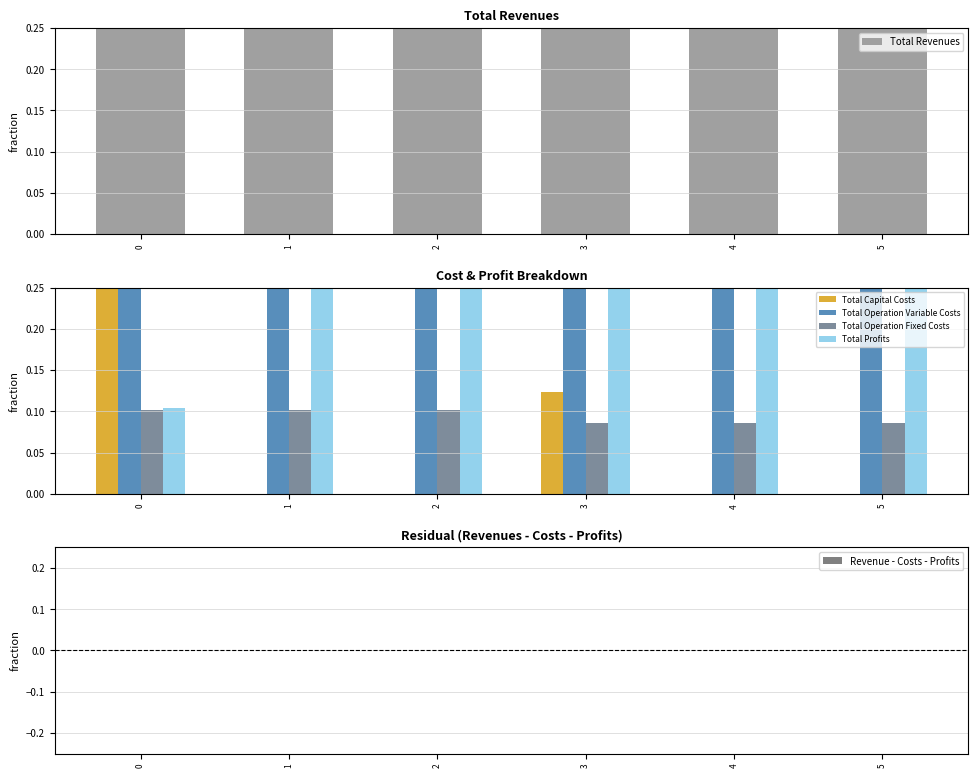

Reading left to right, transcribe all the data shown in this chart.

Total Revenues: 1.0	1.0	1.0	1.0	1.0	1.0
Total Capital Costs: 0.4	0.0	0.0	0.1	0.0	0.0
Total Operation Variable Costs: 0.4	0.4	0.4	0.4	0.4	0.4
Total Operation Fixed Costs: 0.1	0.1	0.1	0.1	0.1	0.1
Total Profits: 0.1	0.5	0.5	0.4	0.5	0.5
Revenue - Costs - Profits: 0.0	-0.0	0.0	0.0	0.0	0.0